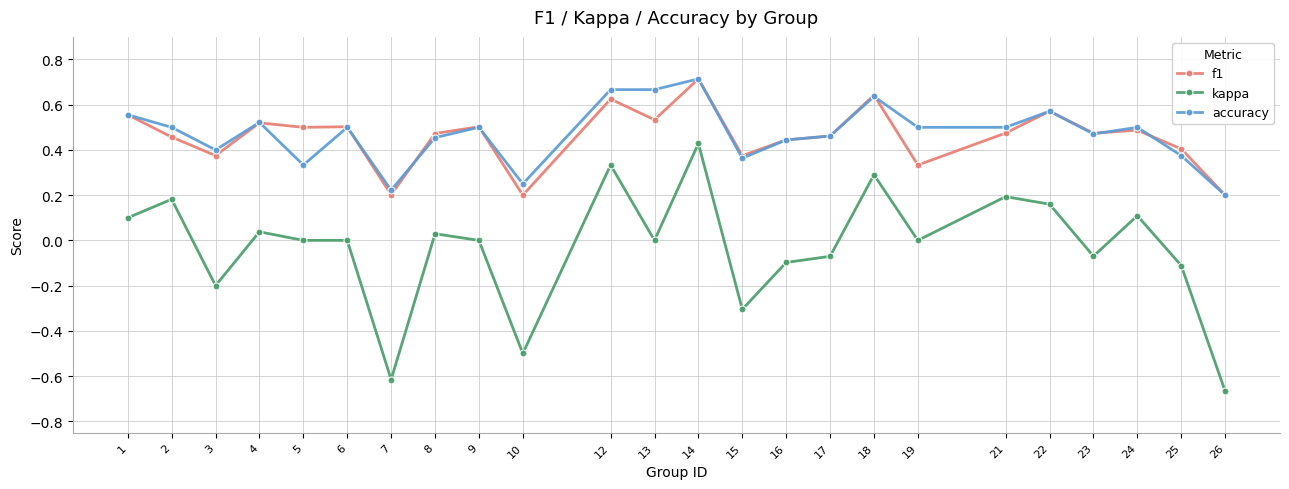

True or false: accuracy and kappa cross at least once.

False